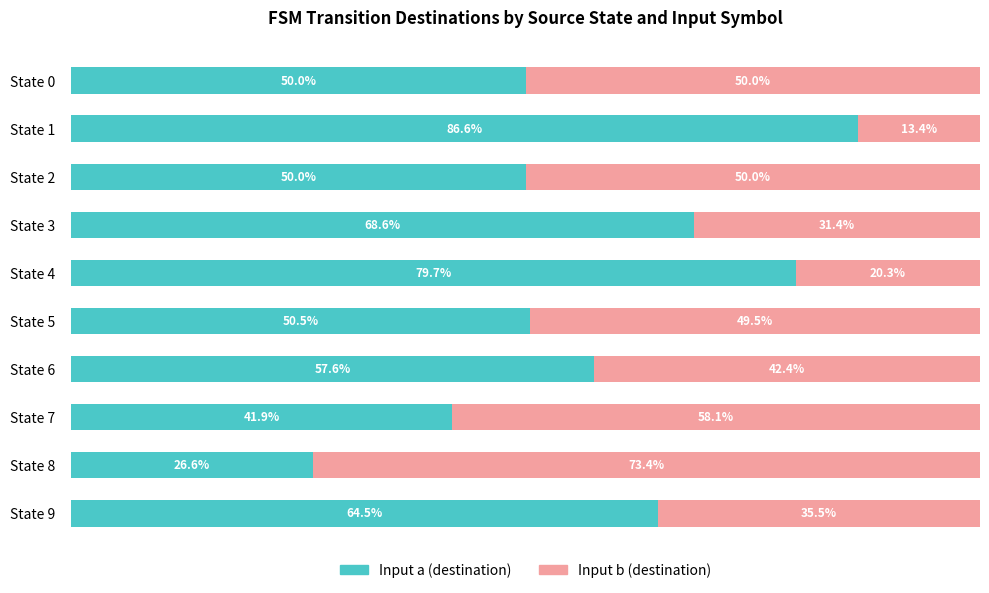

Which category has the lowest value in the Input a (destination) series?

State 8